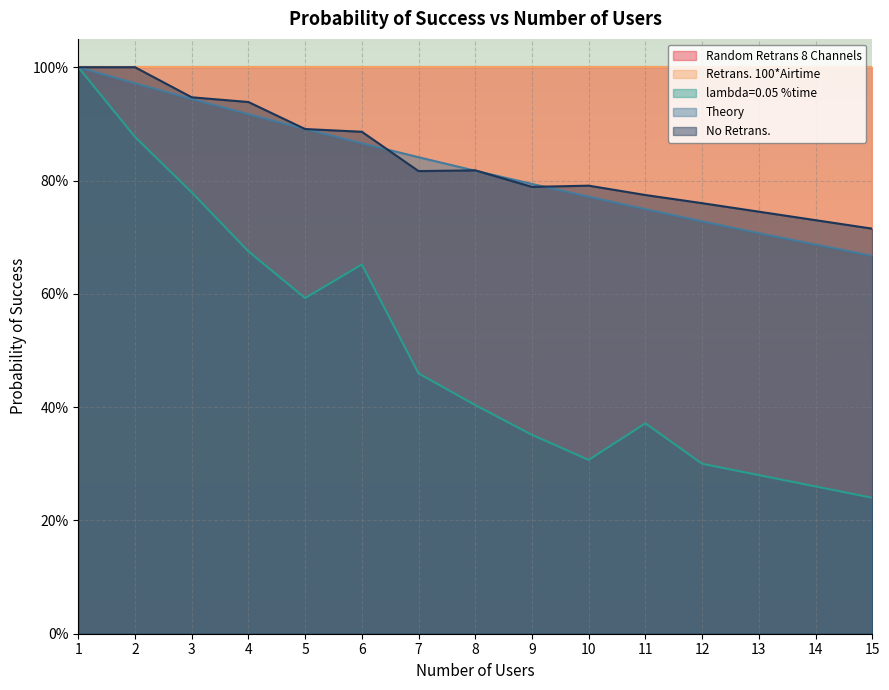

The value of Theory at 11 is 0.7. True or false?

True